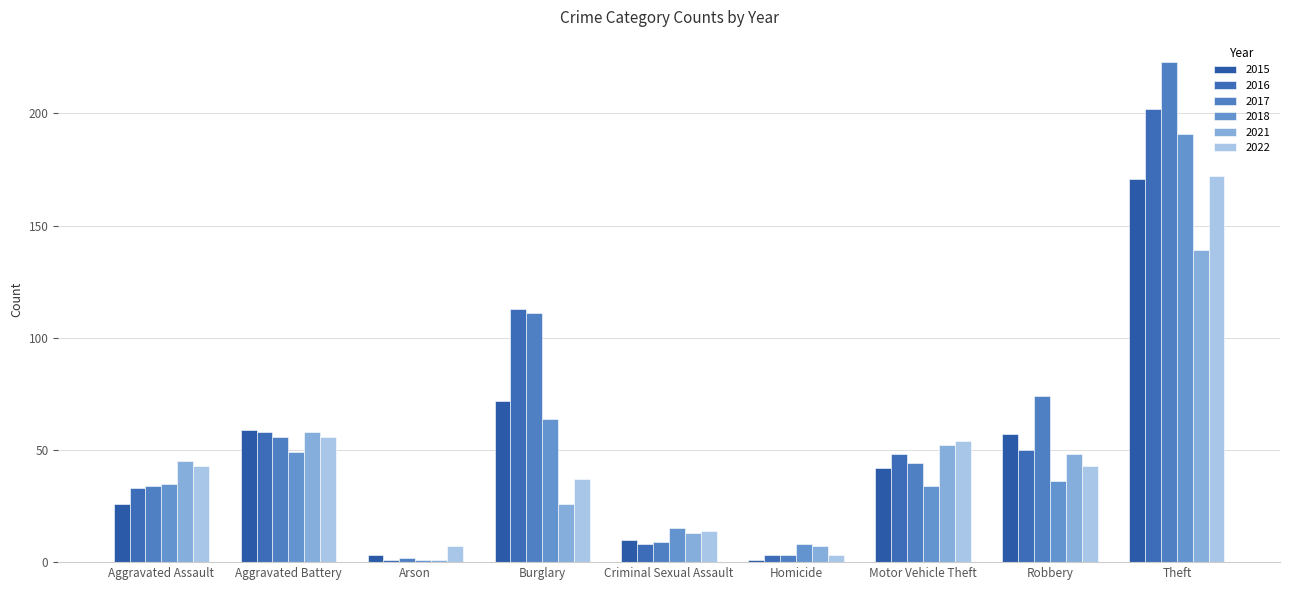

What is the difference between the maximum and minimum values in the 2021 series?

138